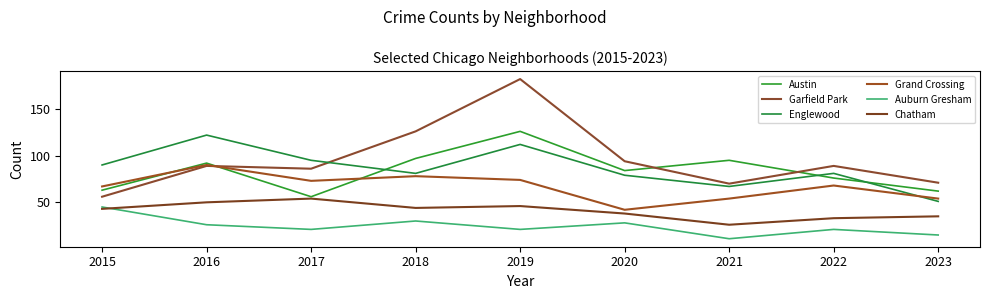

What is the difference between the maximum and minimum values in the Auburn Gresham series?

34